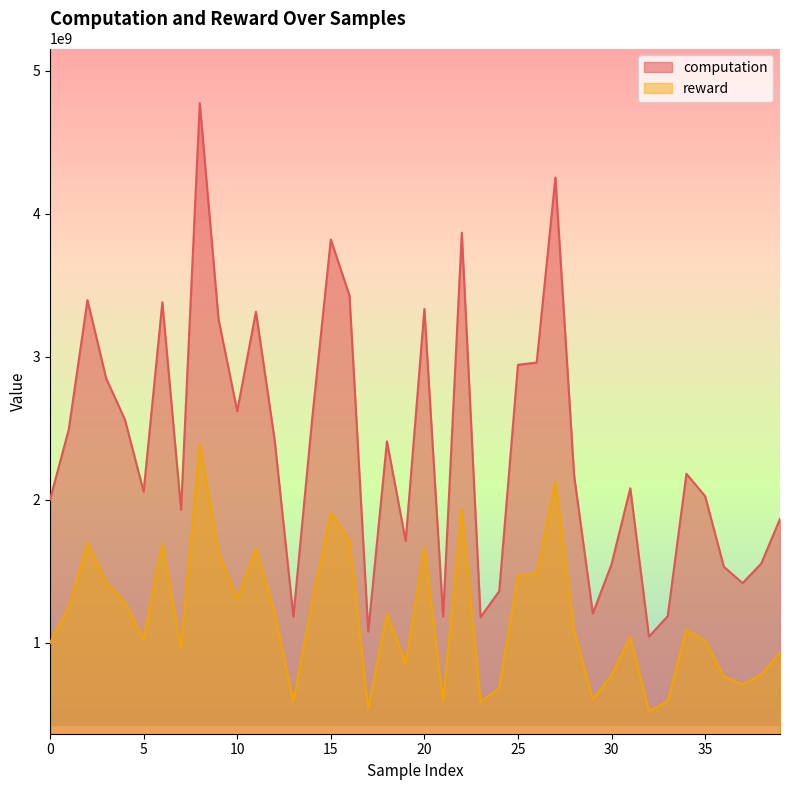

What is the value of the reward point at the 12th from the left?

1657268474.3